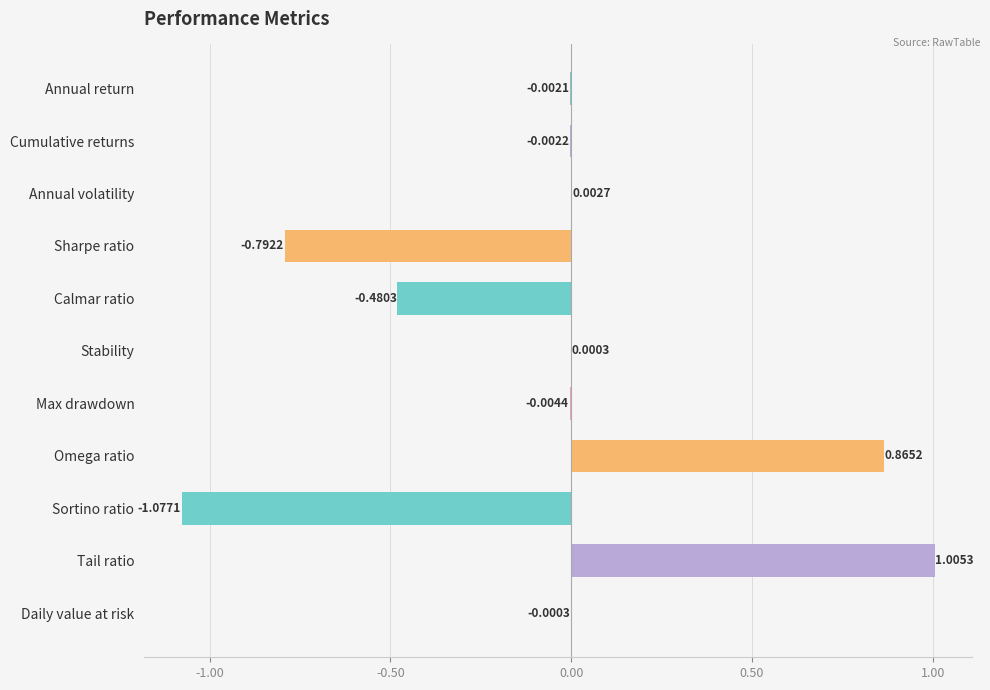

At which category does the chart reach its peak across all series?

Tail ratio